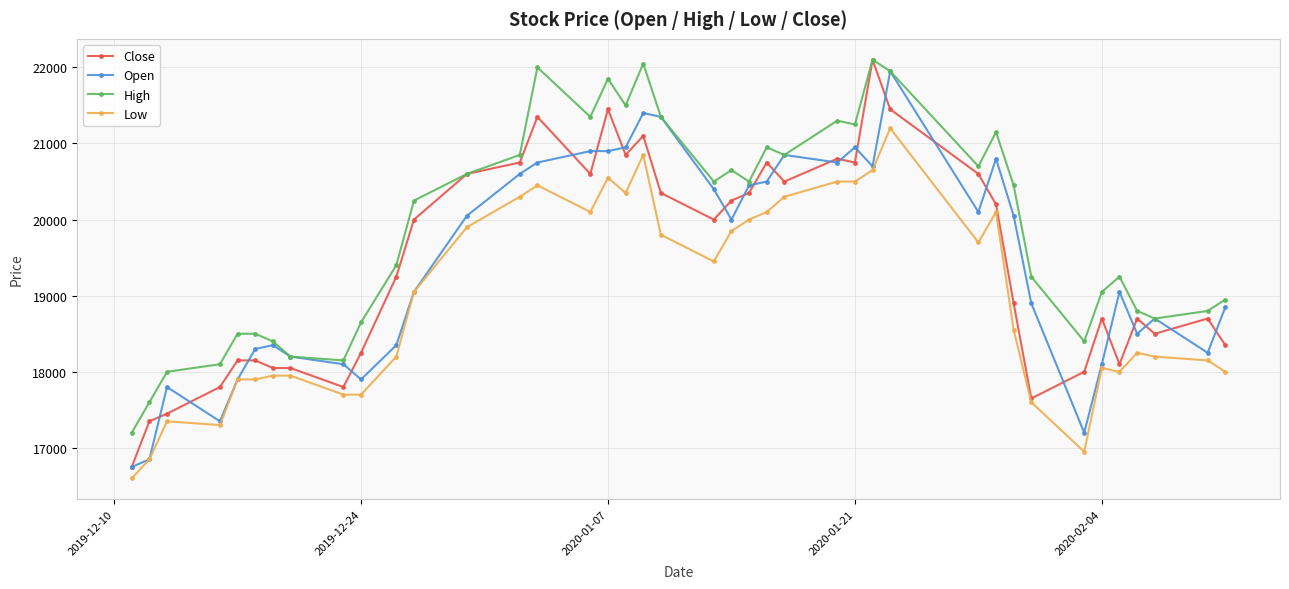

True or false: Close has more than 2 points higher than both neighbors.

True